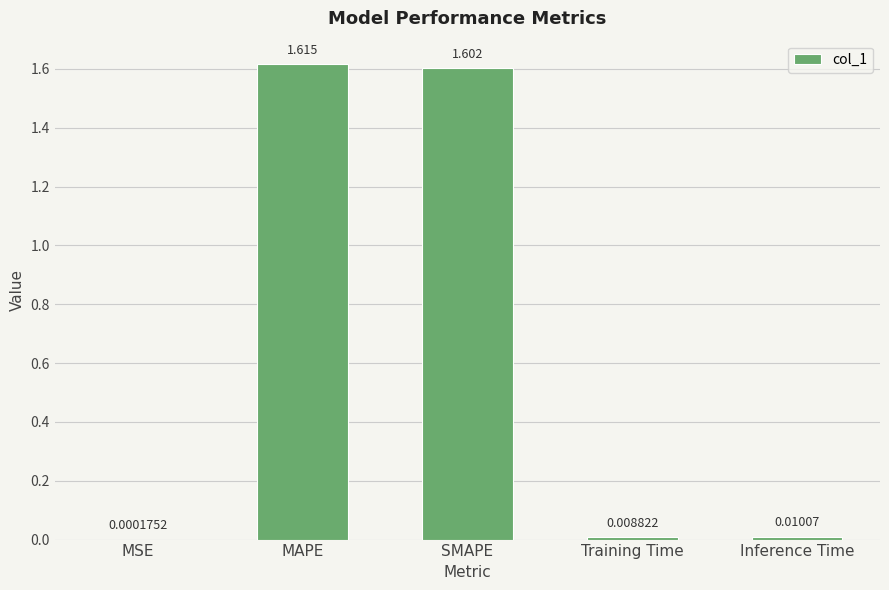

Where is the data nearest to the value 0?

MSE